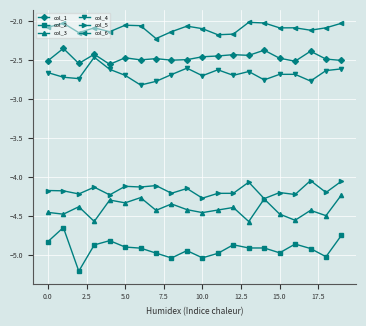

What is the maximum value shown in the chart?

-2.0